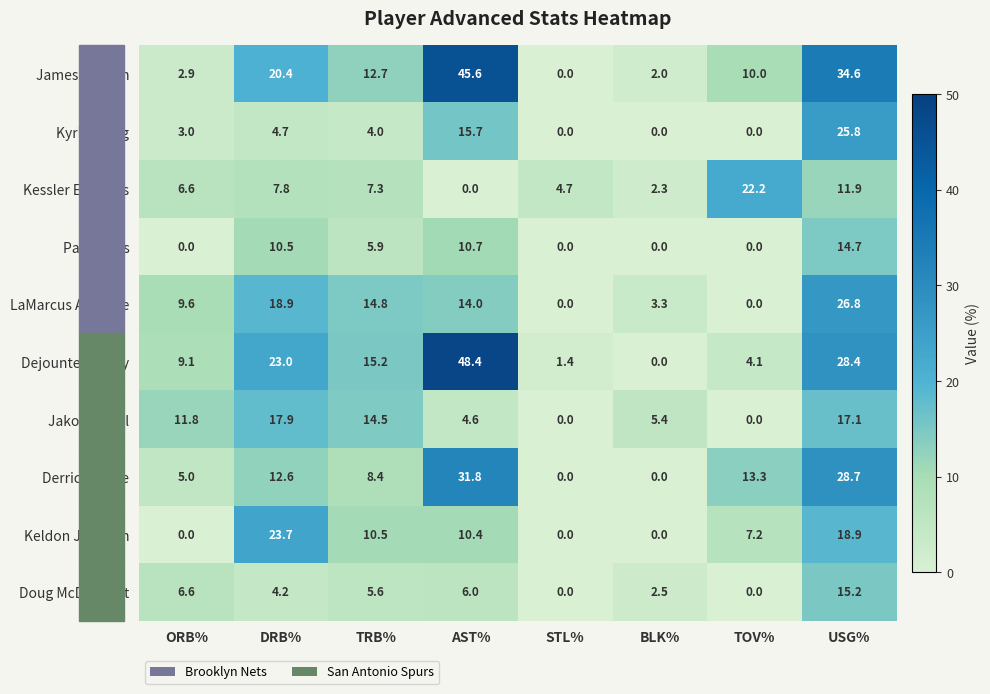

Count the number of data series in this chart.

10